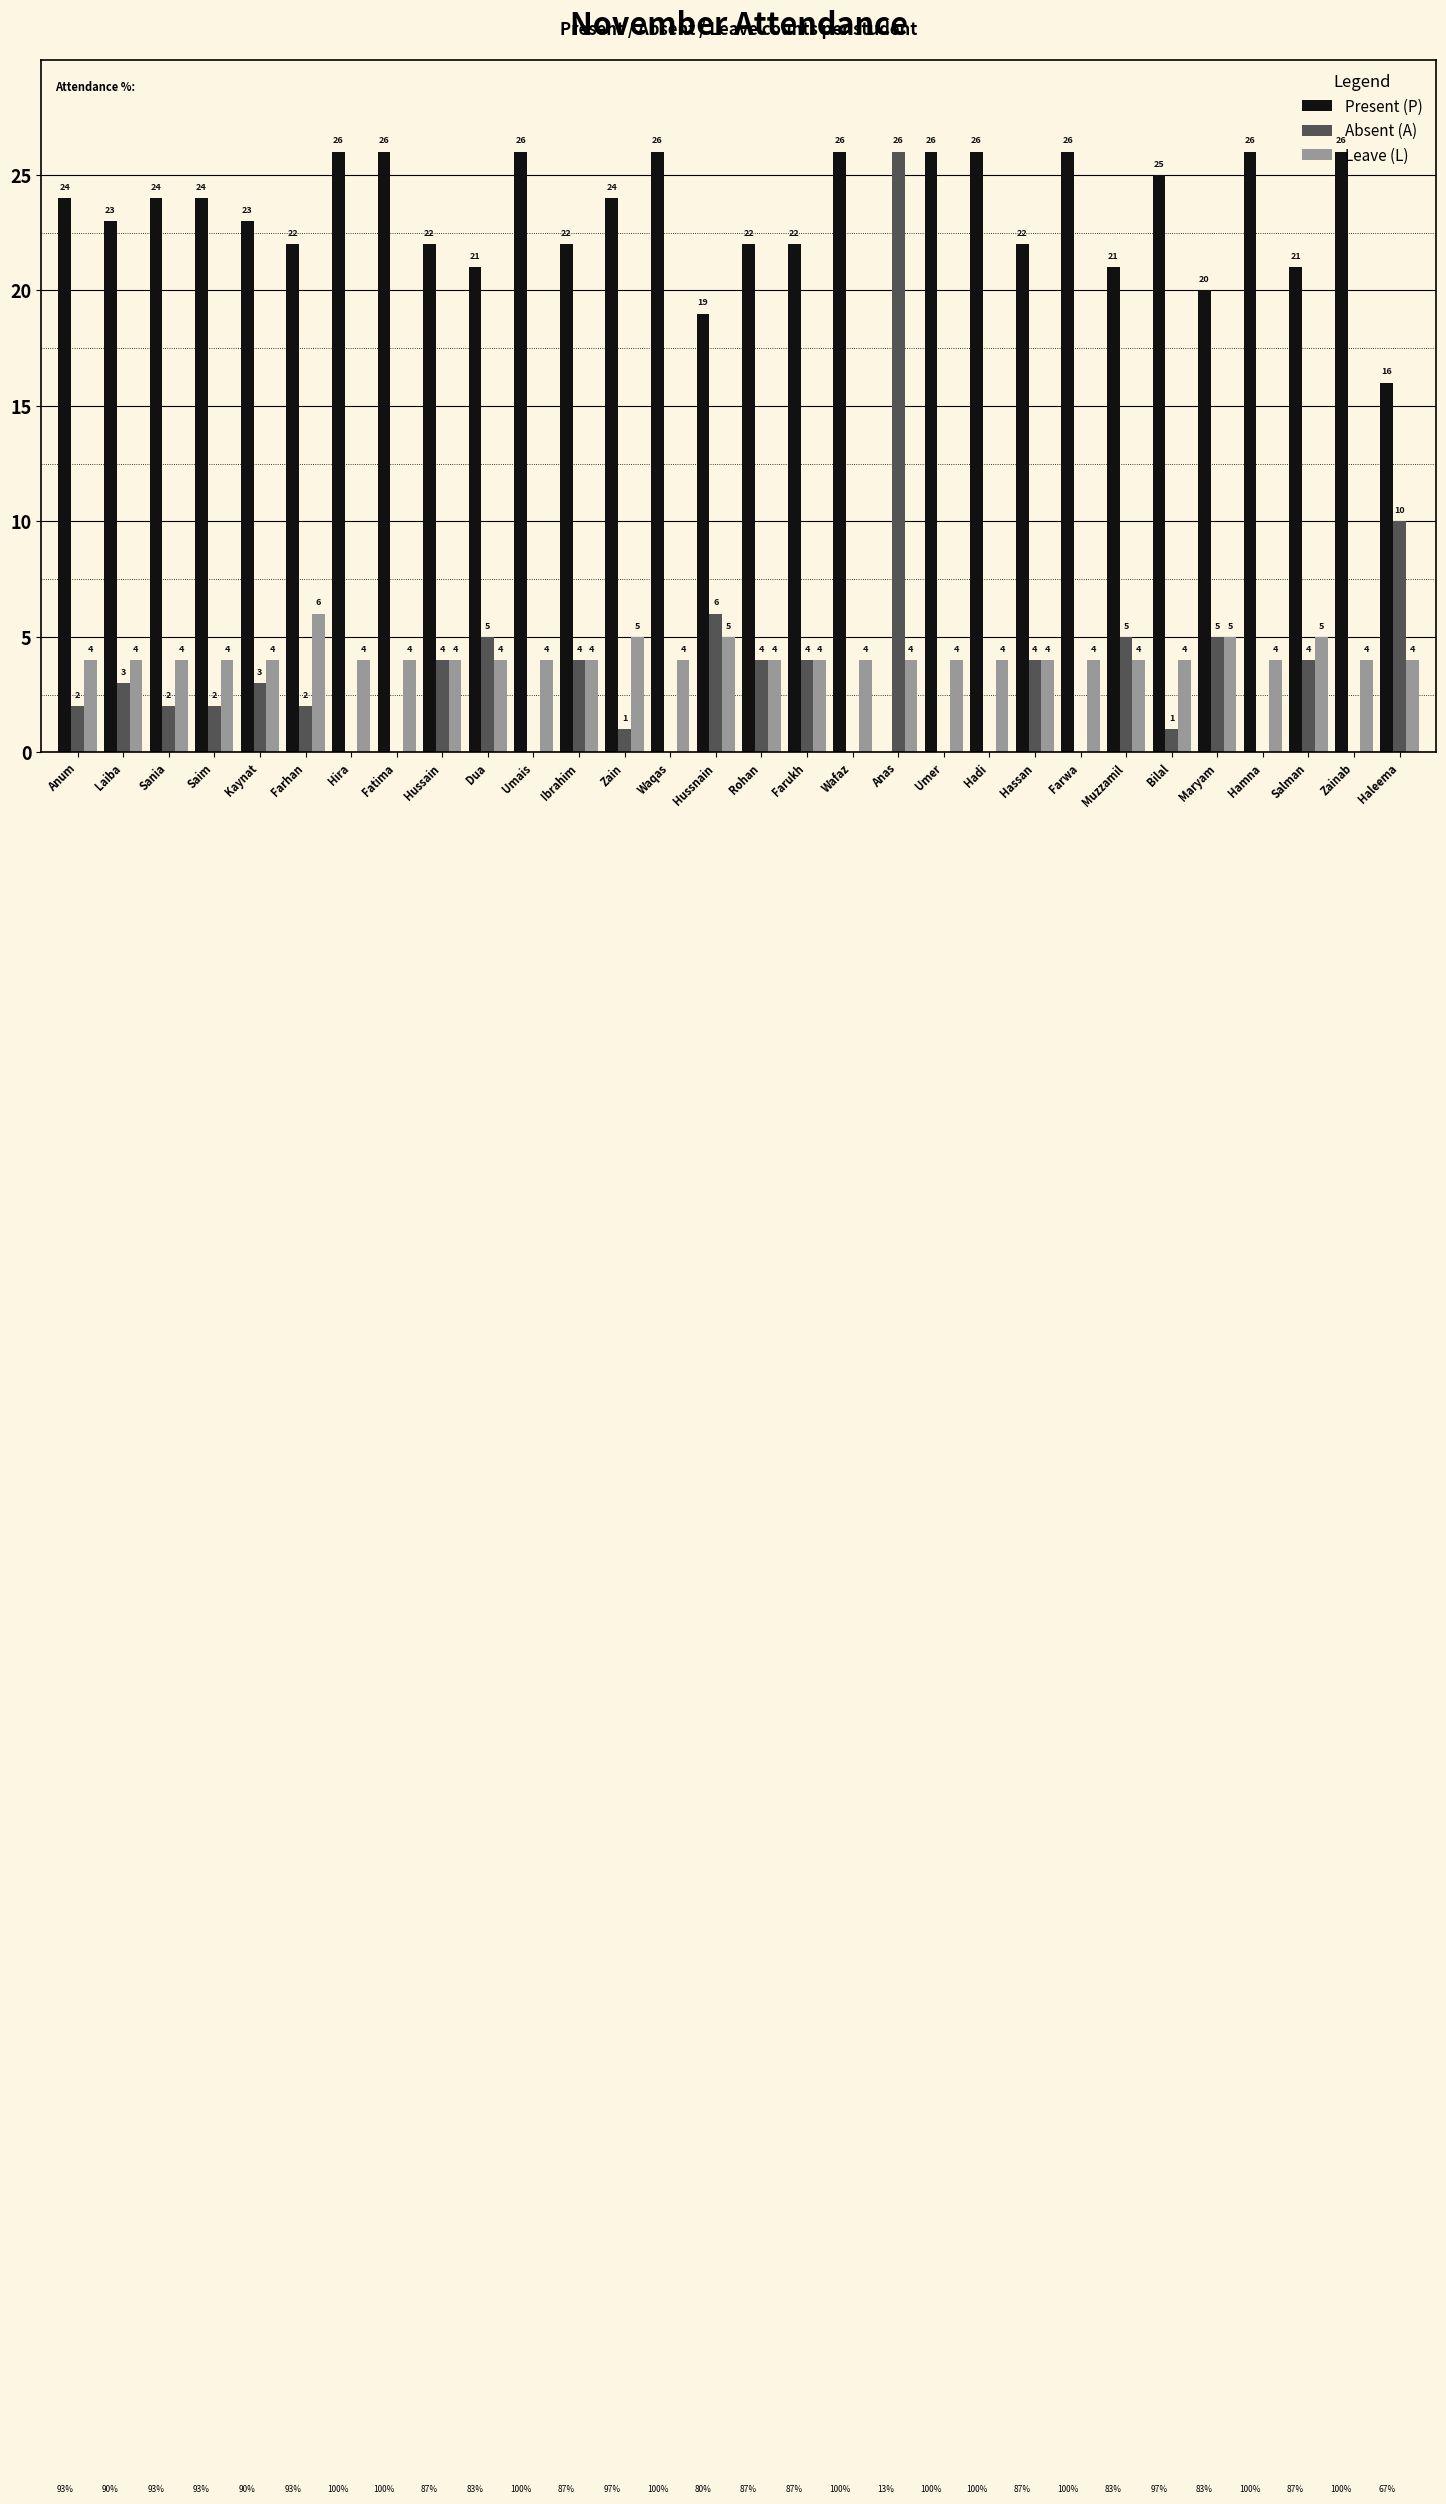

What is the total value across all series at Sania?

30